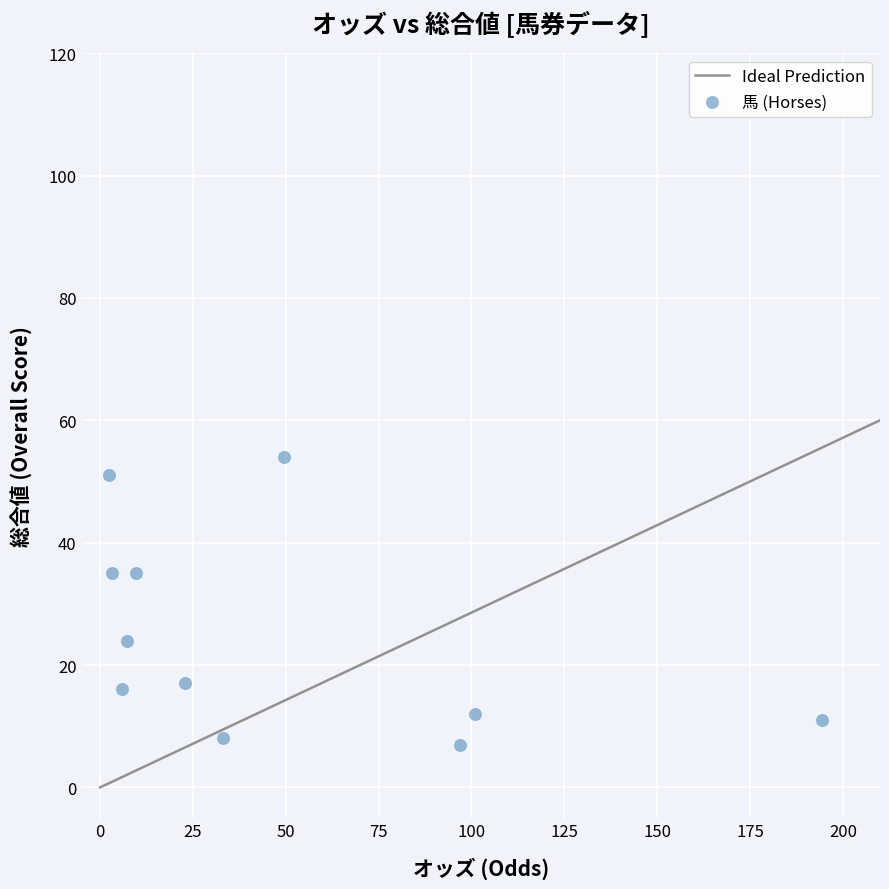

What is the average Y value?

25